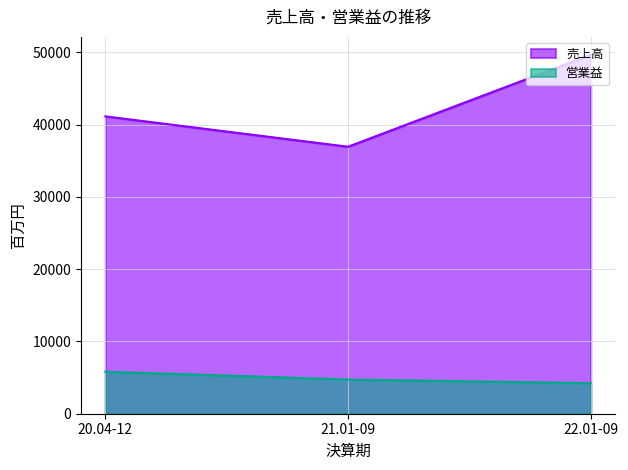

At which label does 売上高 first exceed 41148?

22.01-09